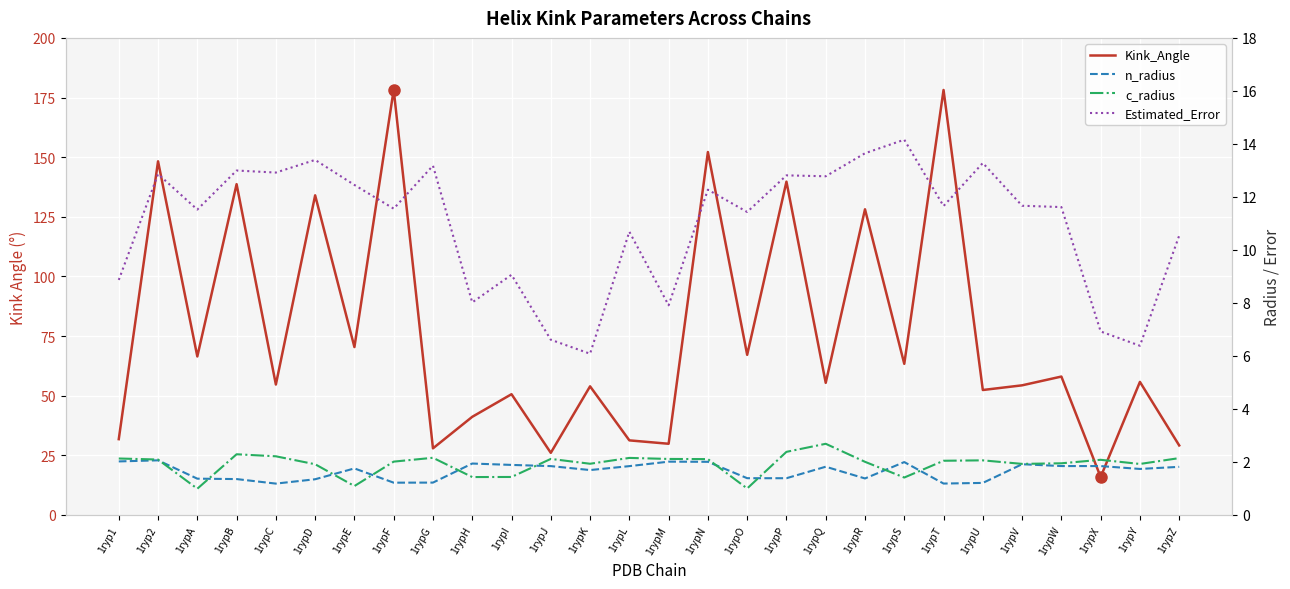

What is the difference between the highest and lowest values at 1rypE?

69.3